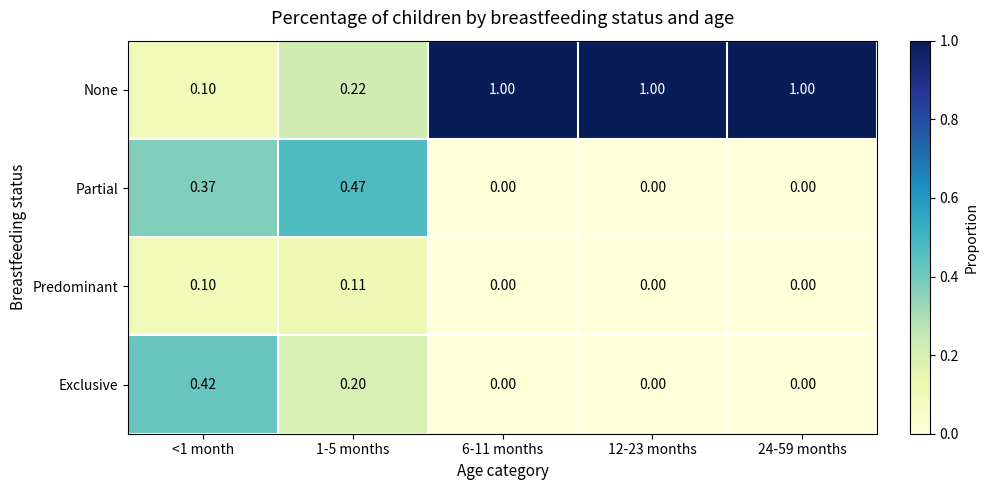

Rank the series by their maximum value, from highest to lowest.

None, Partial, Exclusive, Predominant